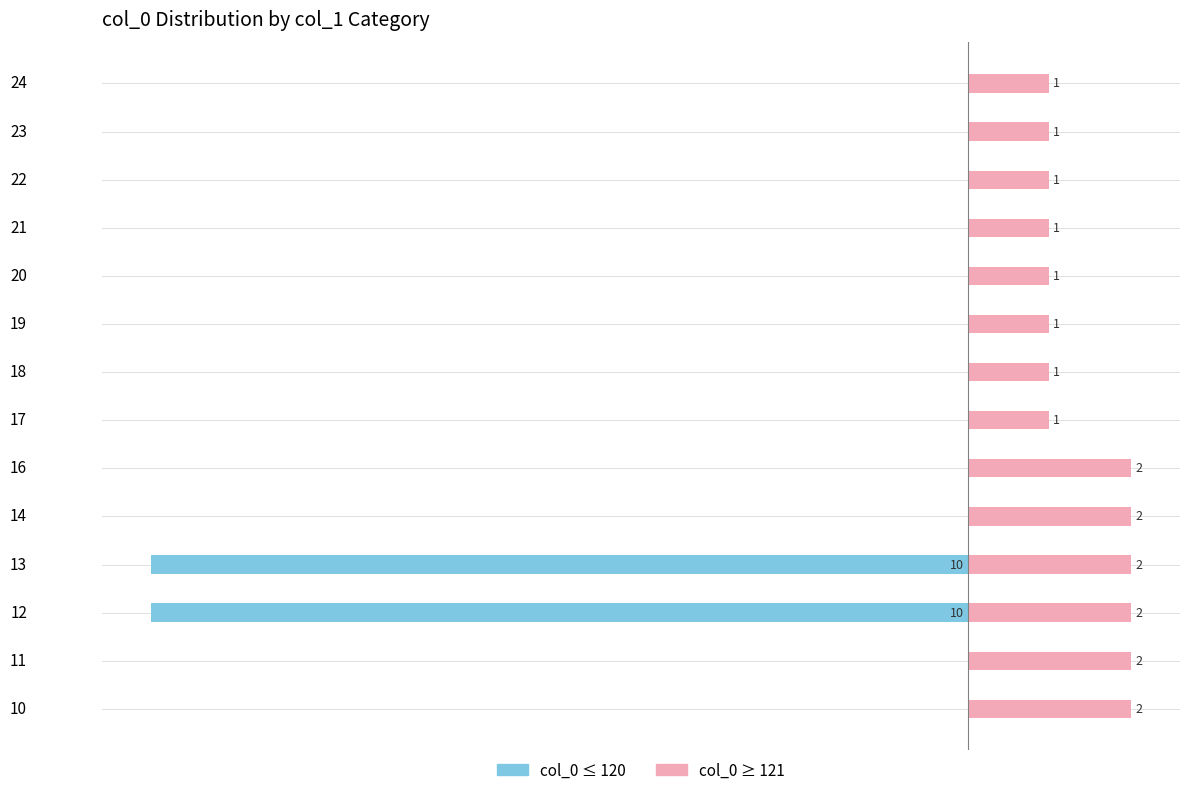

Reading right to left, extract all data points from this chart.

col_0 ≤ 120: 0	0	0	0	0	0	0	0	0	0	-10	-10	0	0
col_0 ≥ 121: 1	1	1	1	1	1	1	1	2	2	2	2	2	2